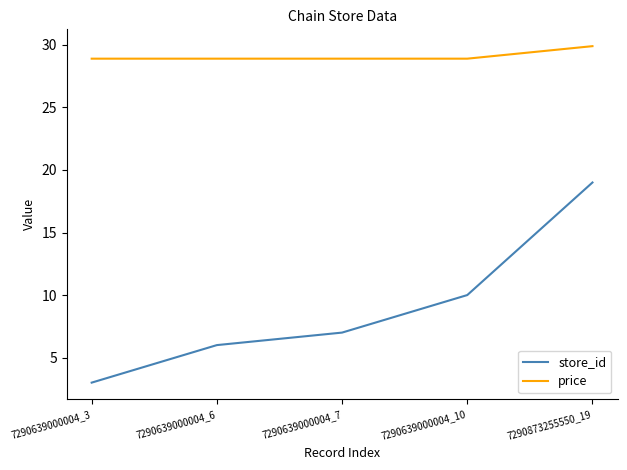

What is the sum of the store_id values at 7290639000004_3 and 7290639000004_6?

9.0